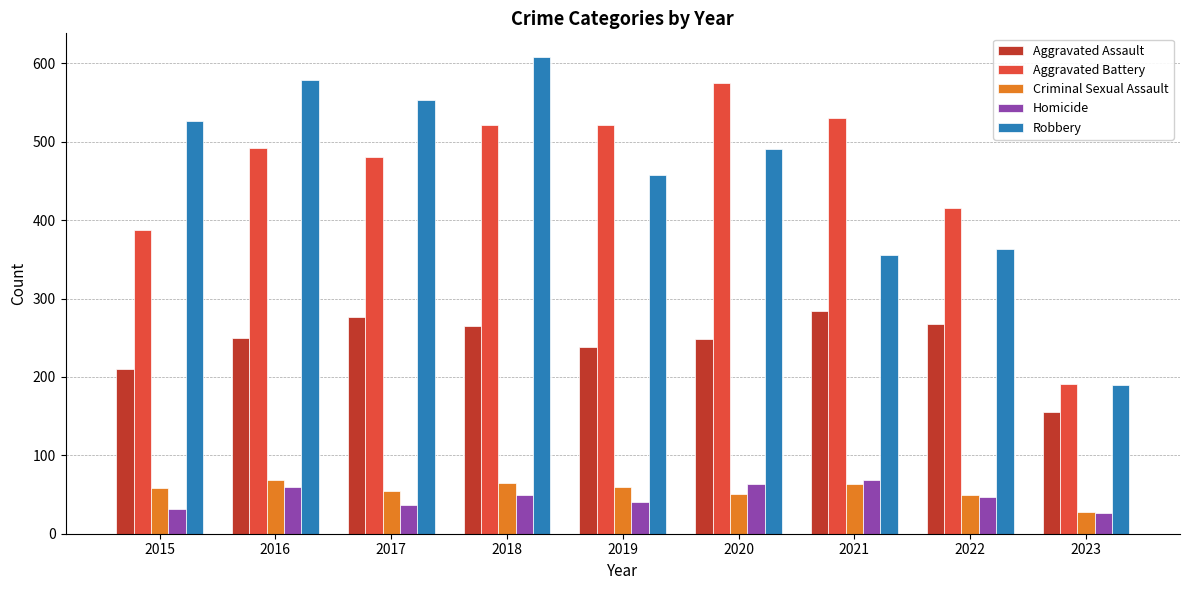

The value of Criminal Sexual Assault at 2022 is 70. True or false?

False